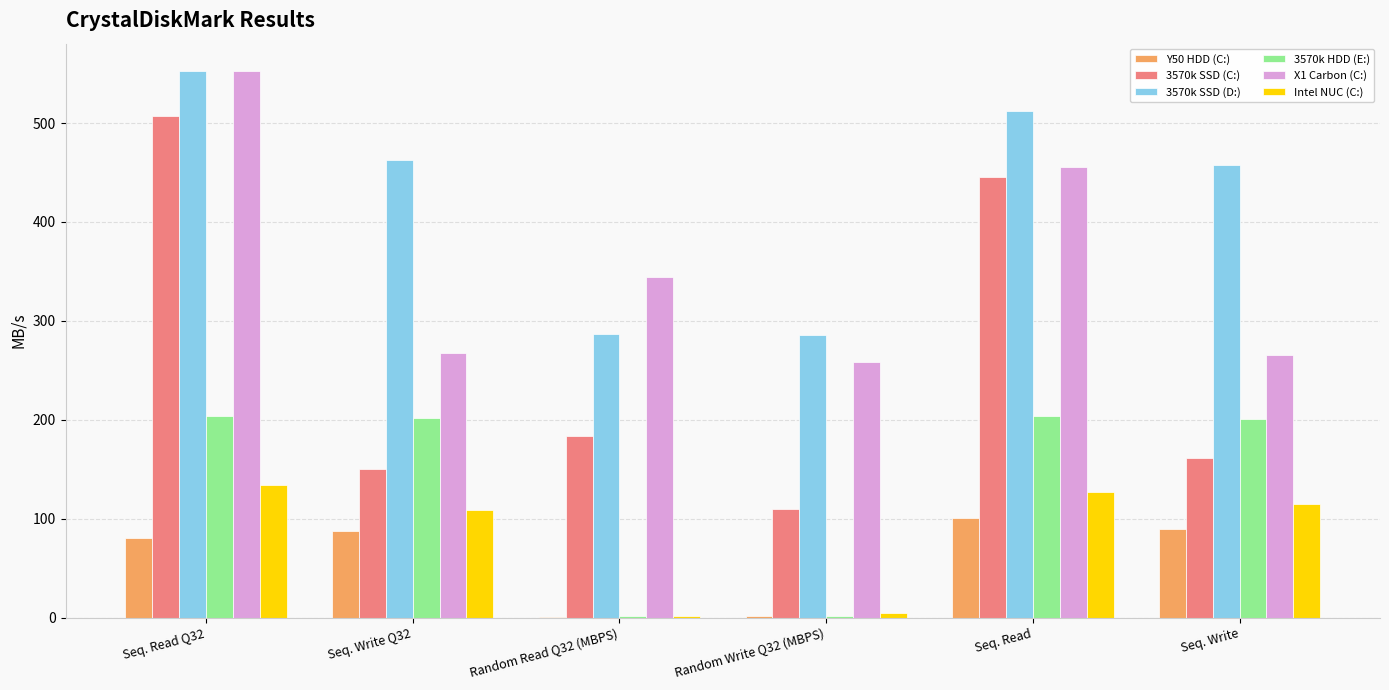

Which series has the largest total across all categories?

3570k SSD (D:)